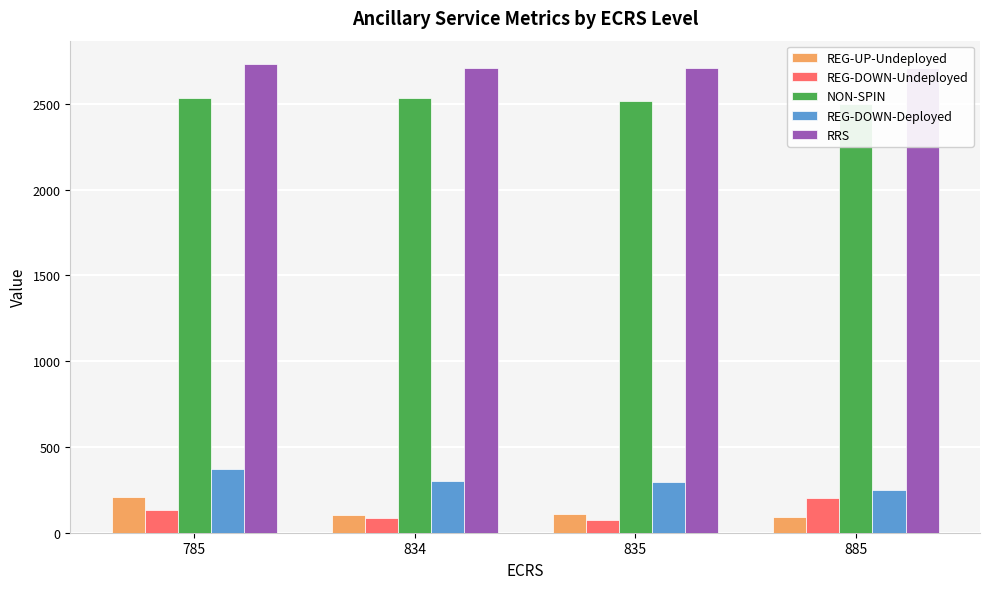

Which series has the largest total across all categories?

RRS